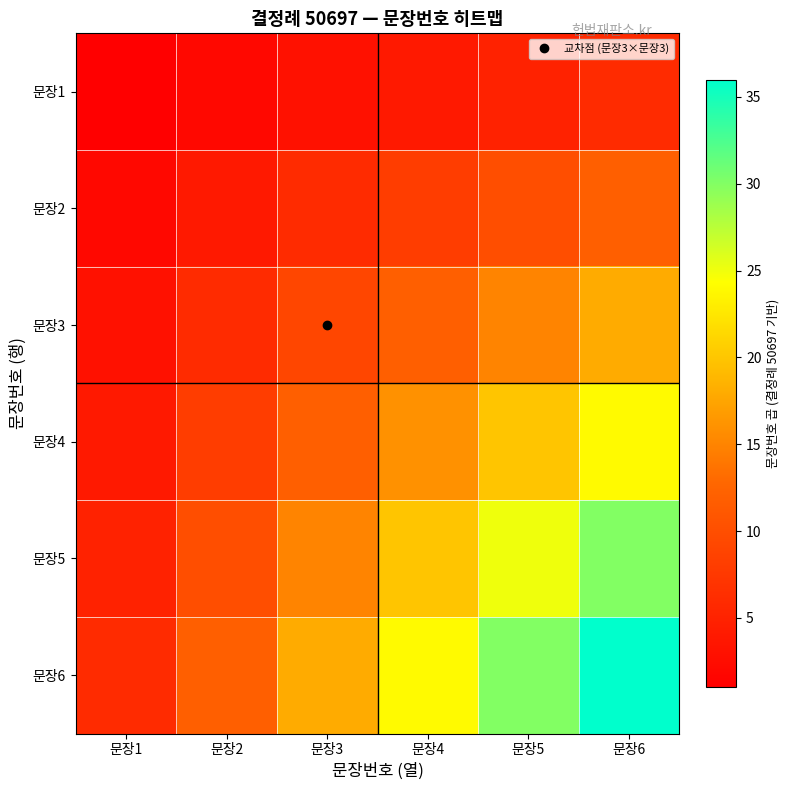

Reading left to right, extract all data points from this chart.

문장1: 문장1=1	문장2=2	문장3=3	문장4=4	문장5=5	문장6=6
문장2: 문장1=2	문장2=4	문장3=6	문장4=8	문장5=10	문장6=12
문장3: 문장1=3	문장2=6	문장3=9	문장4=12	문장5=15	문장6=18
문장4: 문장1=4	문장2=8	문장3=12	문장4=16	문장5=20	문장6=24
문장5: 문장1=5	문장2=10	문장3=15	문장4=20	문장5=25	문장6=30
문장6: 문장1=6	문장2=12	문장3=18	문장4=24	문장5=30	문장6=36